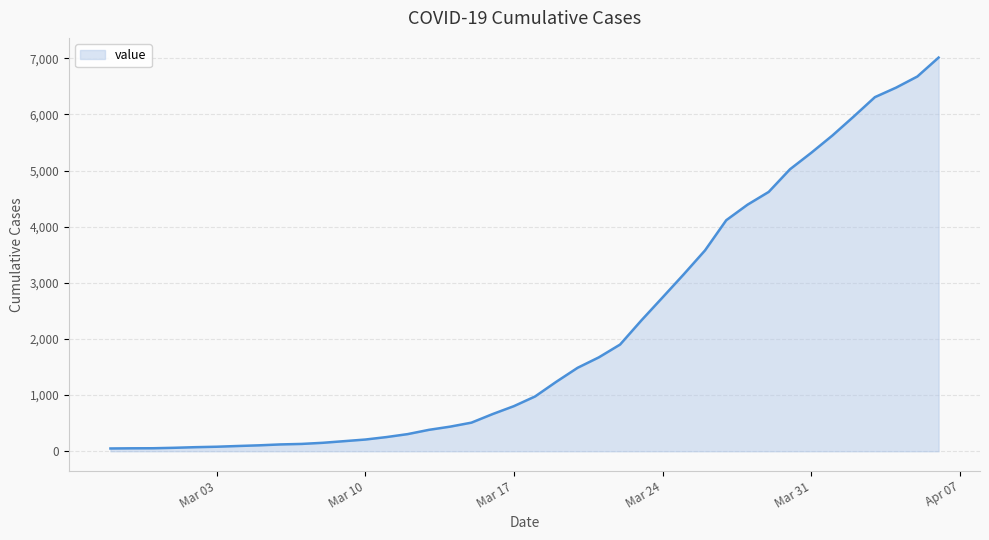

What is the maximum value shown in the chart?

7013